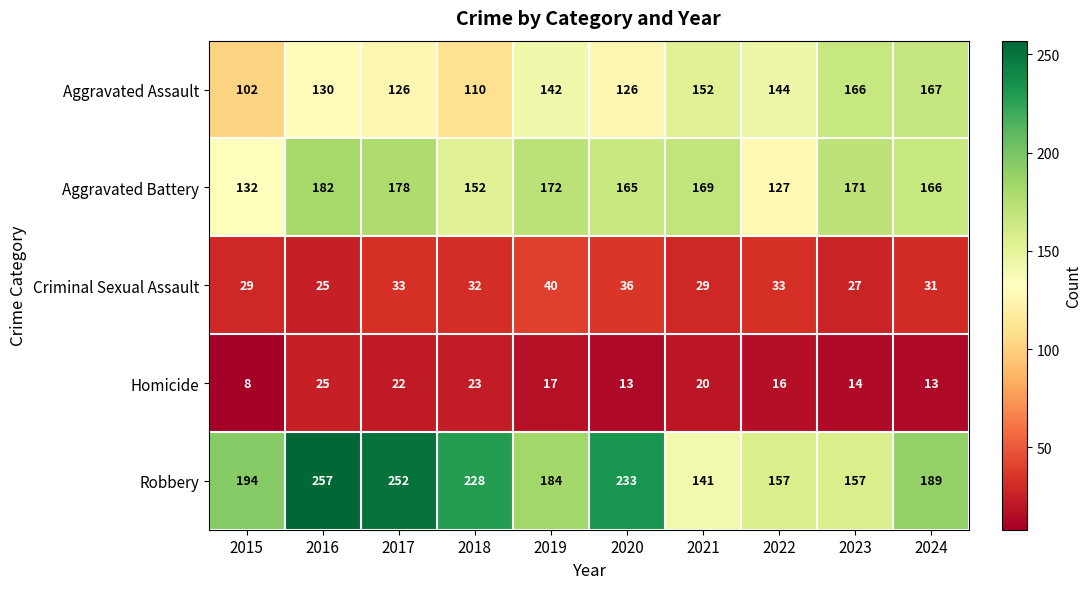

The value of Aggravated Assault at 2020 is 126. True or false?

True